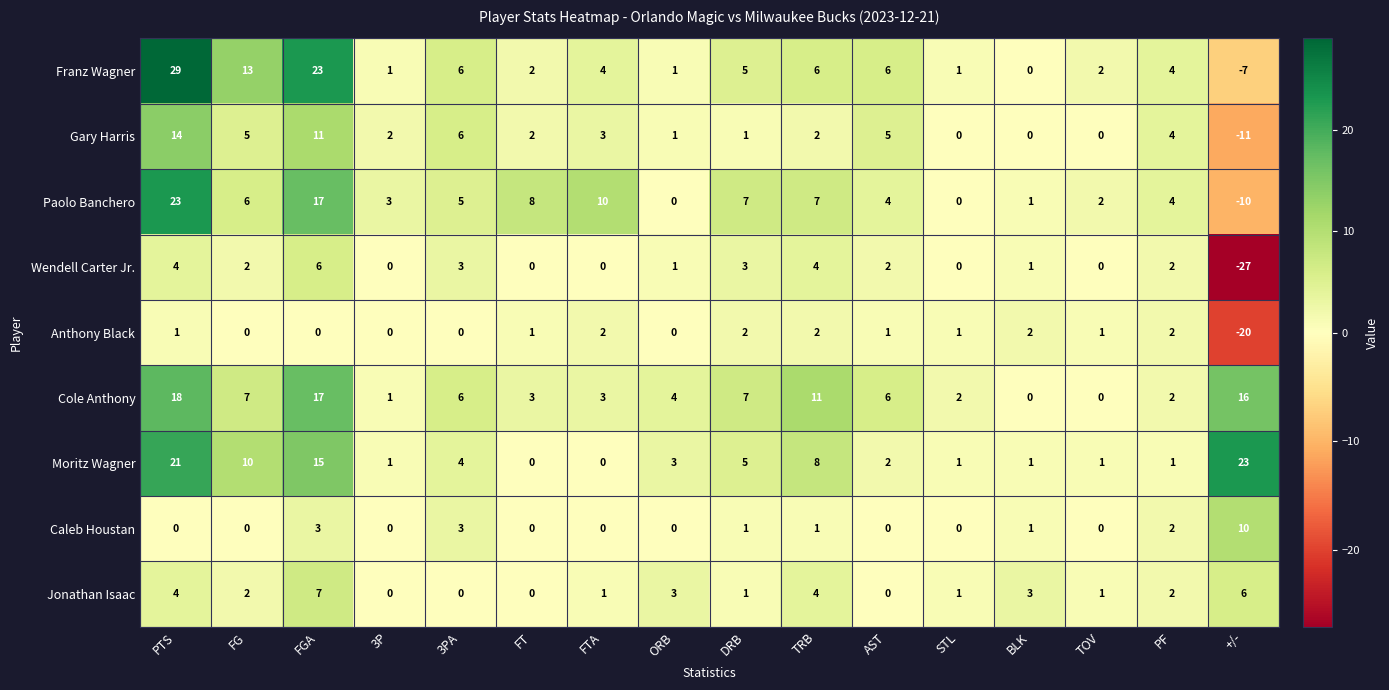

Is the value of Gary Harris at FG greater than the value of Caleb Houstan at PF?

Yes